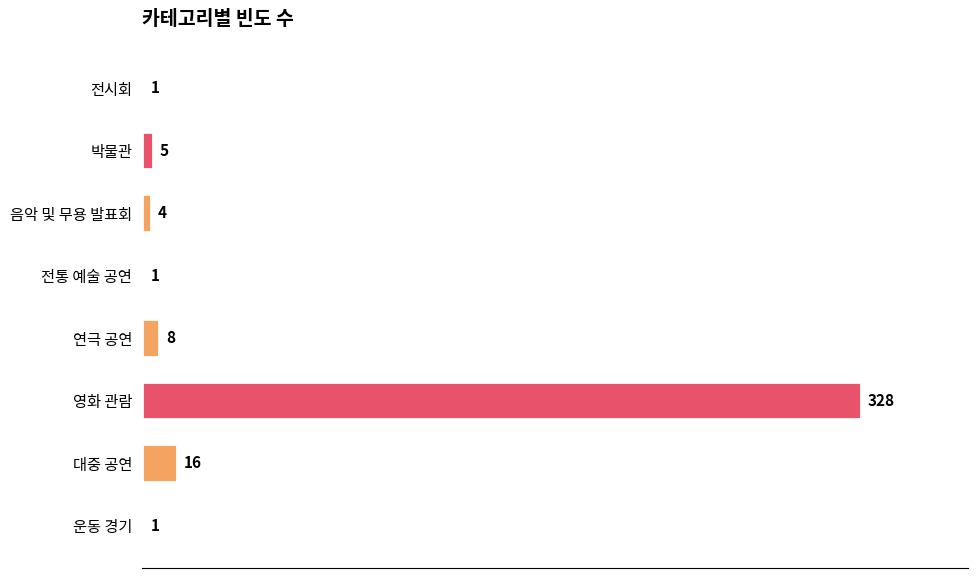

Count the number of data series in this chart.

1